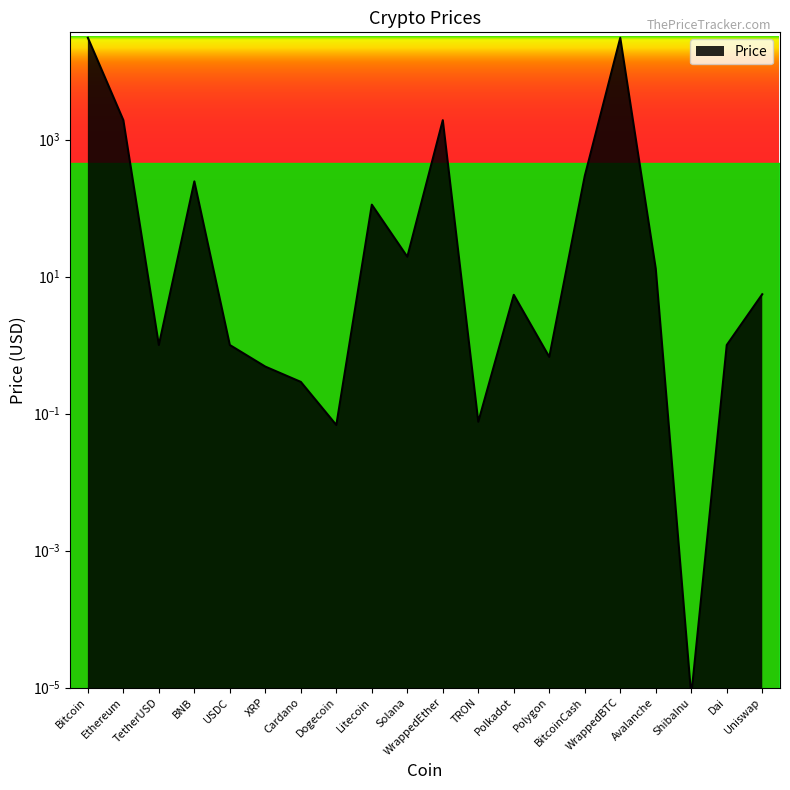

True or false: the data has more than 2 interior local peaks.

True